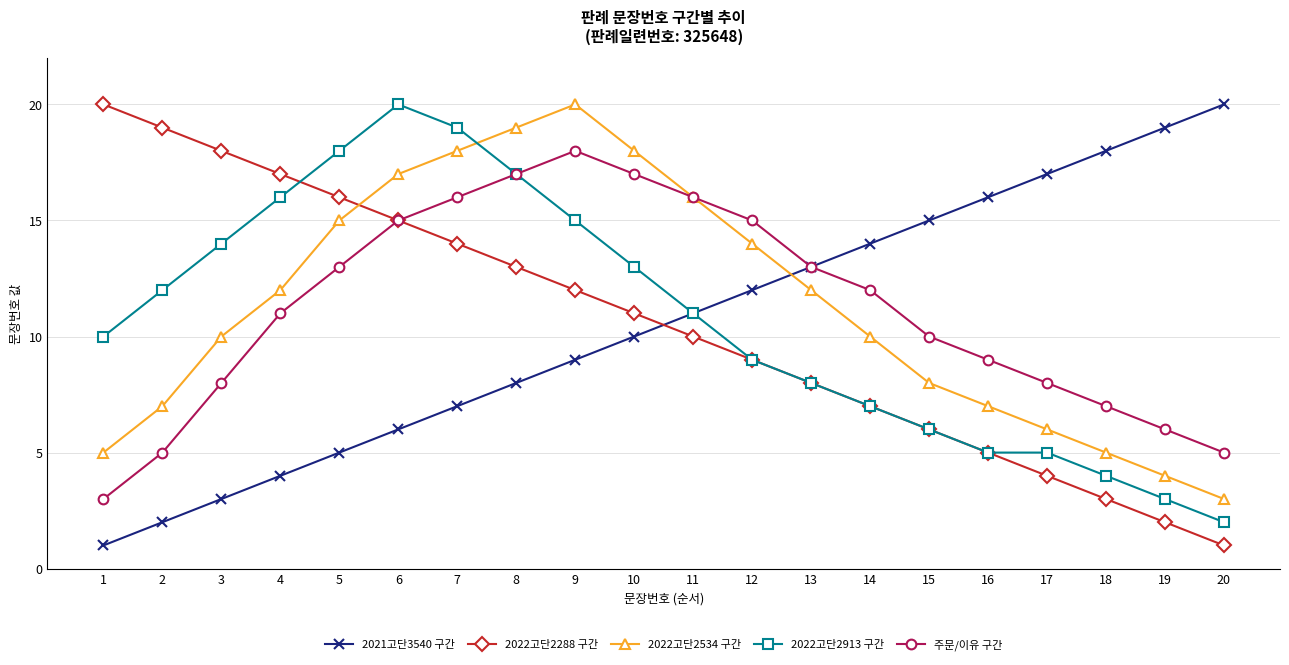

Is the value of 2022고단2913 구간 at 18 greater than the value of 주문/이유 구간 at 3?

No